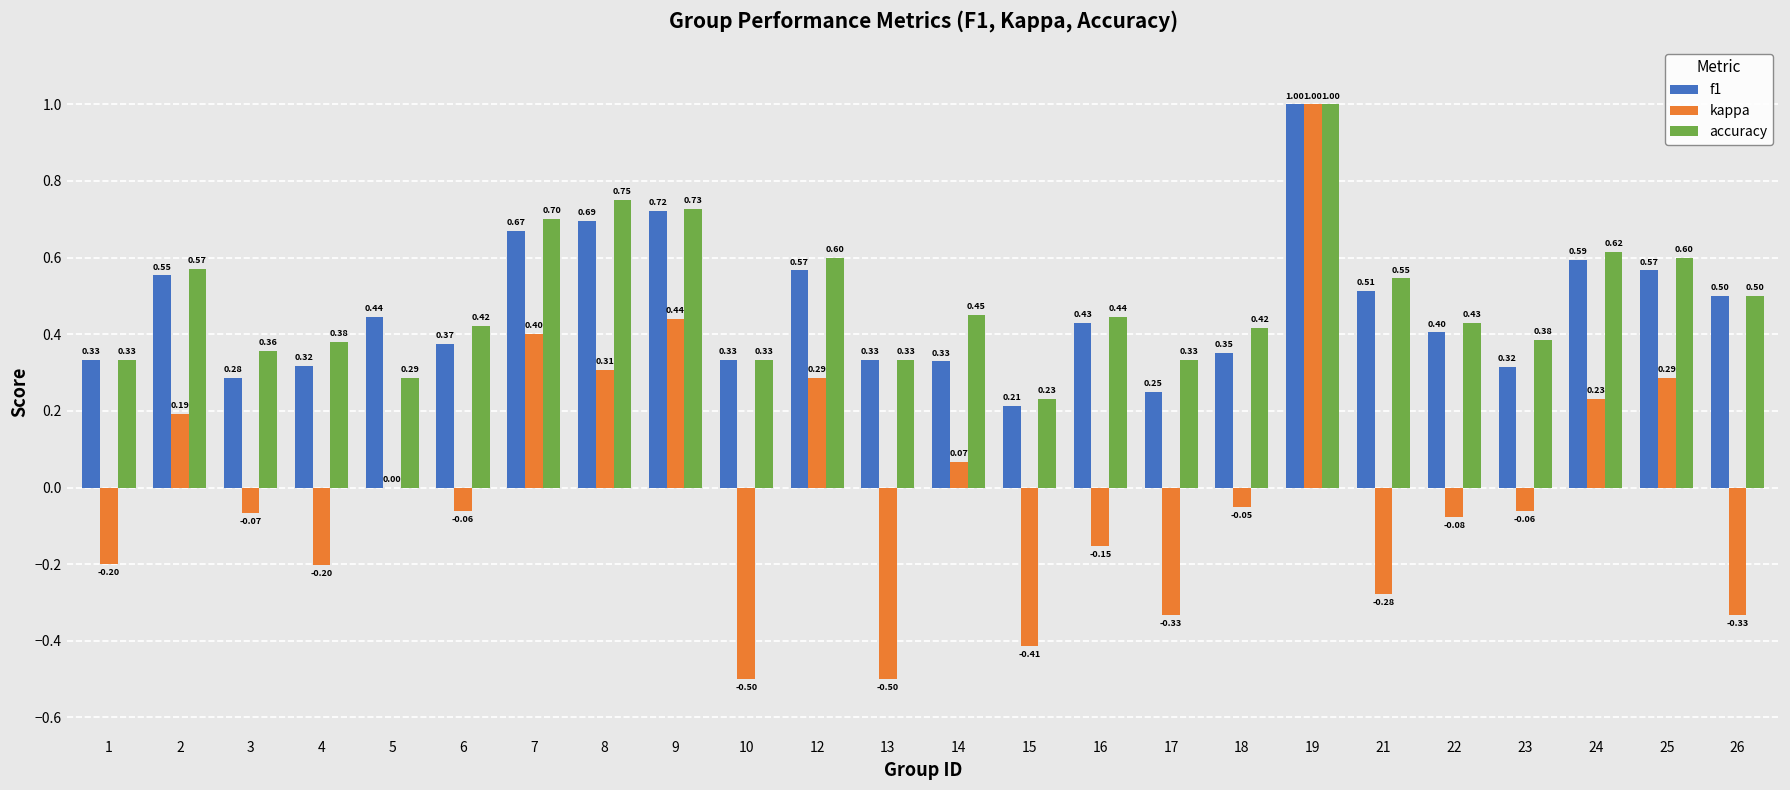

Which series has the largest total across all categories?

accuracy